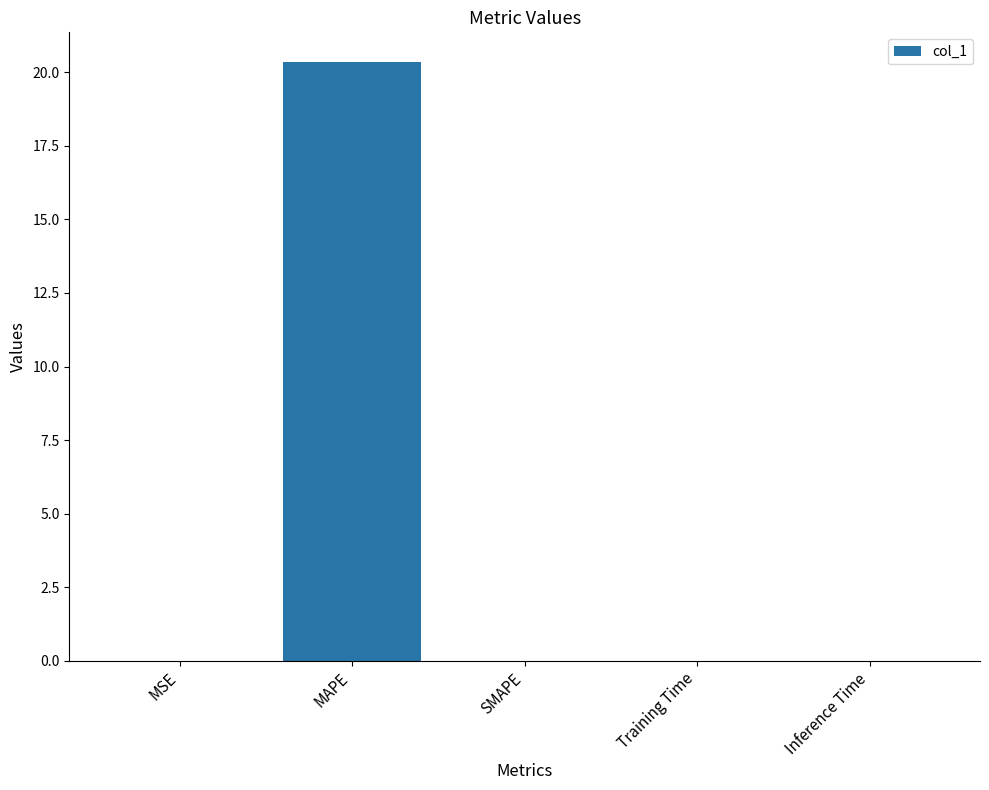

True or false: the data shows 27.0 at MAPE.

False